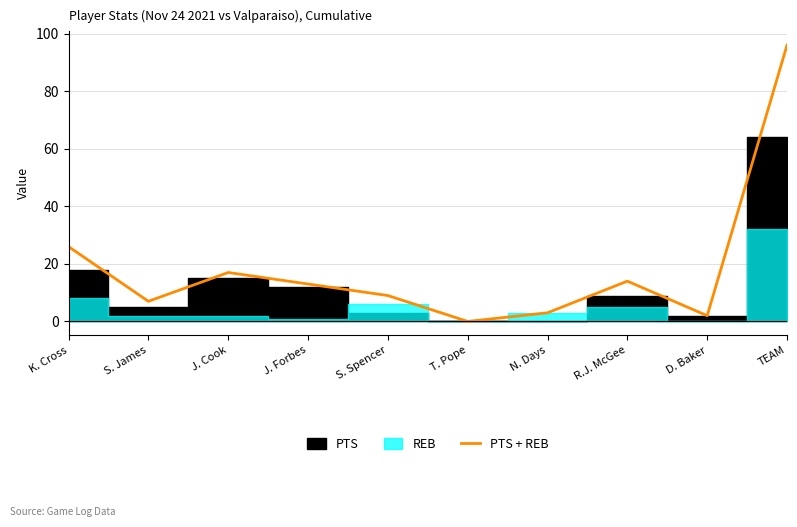

How many interior local peaks (higher than both neighbors) does the data have?

2